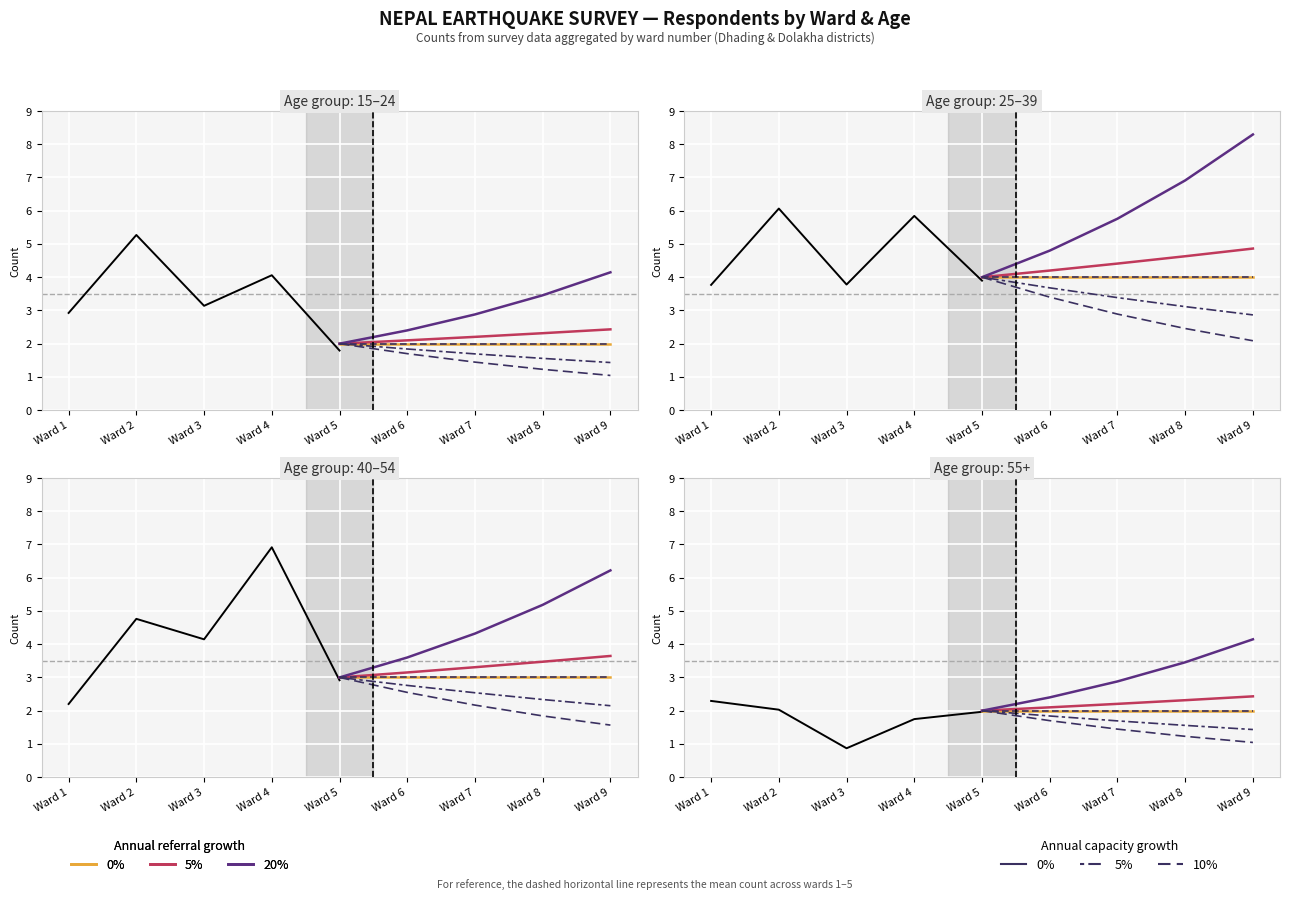

What is the difference between the 10% cap values at Ward 7 and Ward 8?

0.2